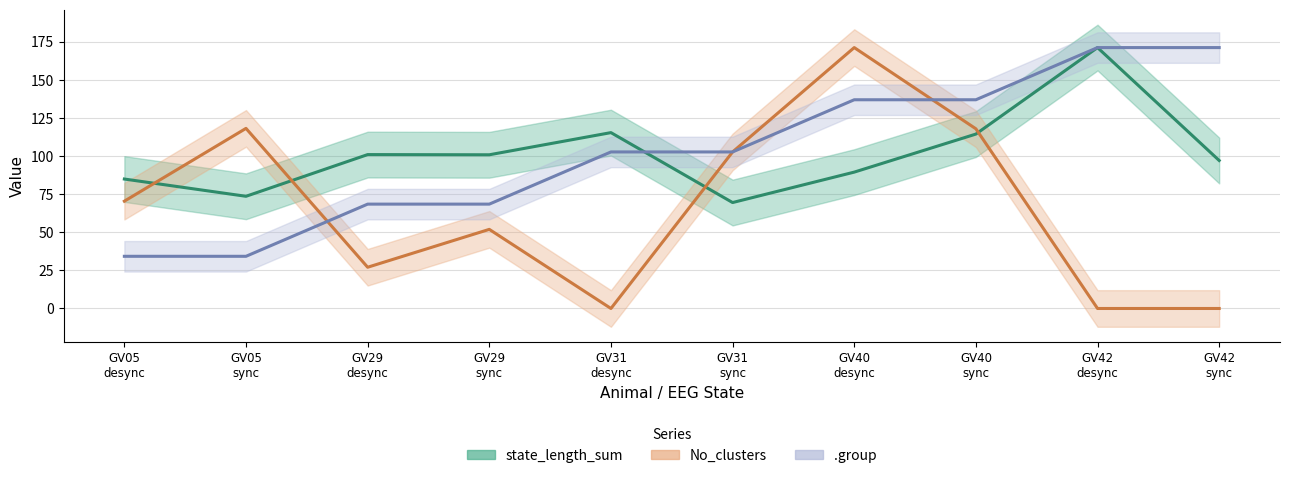

Between which two adjacent categories do No_clusters and .group first intersect?

GV05
sync and GV29
desync